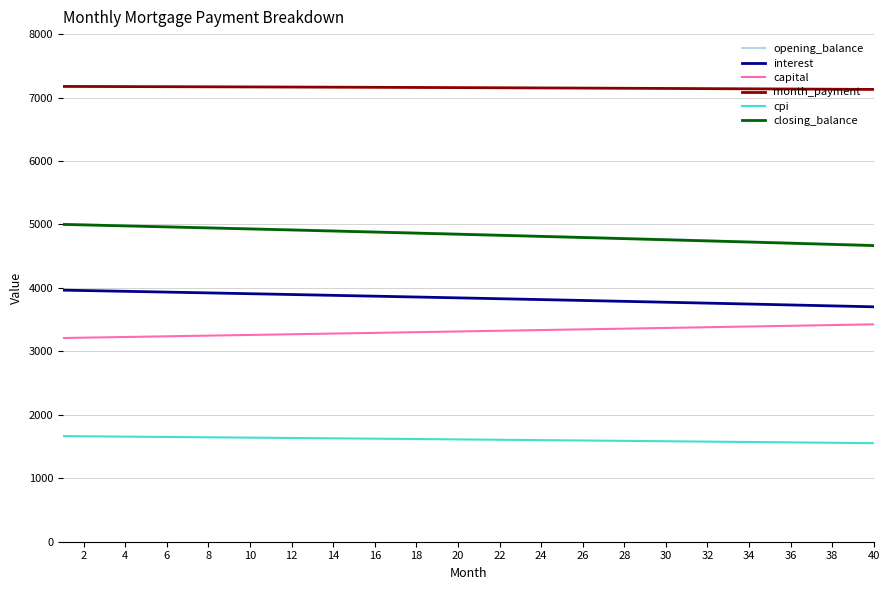

At how many categories does at least one series exceed 2321?

40